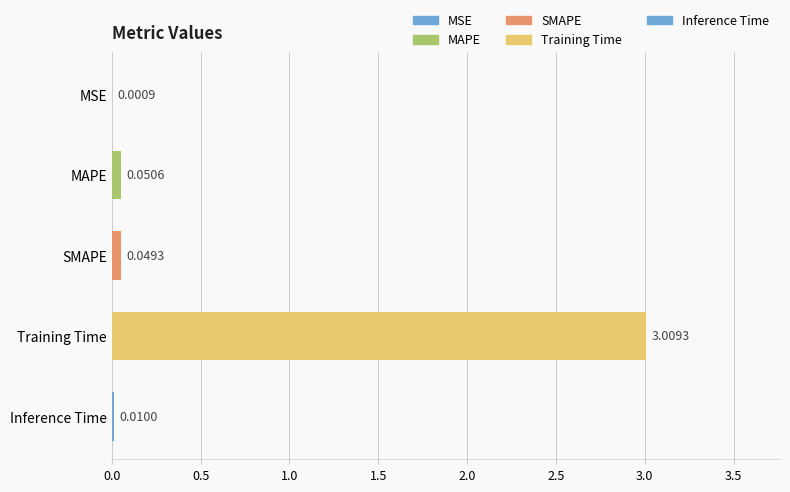

What is the sum of all values?

3.1